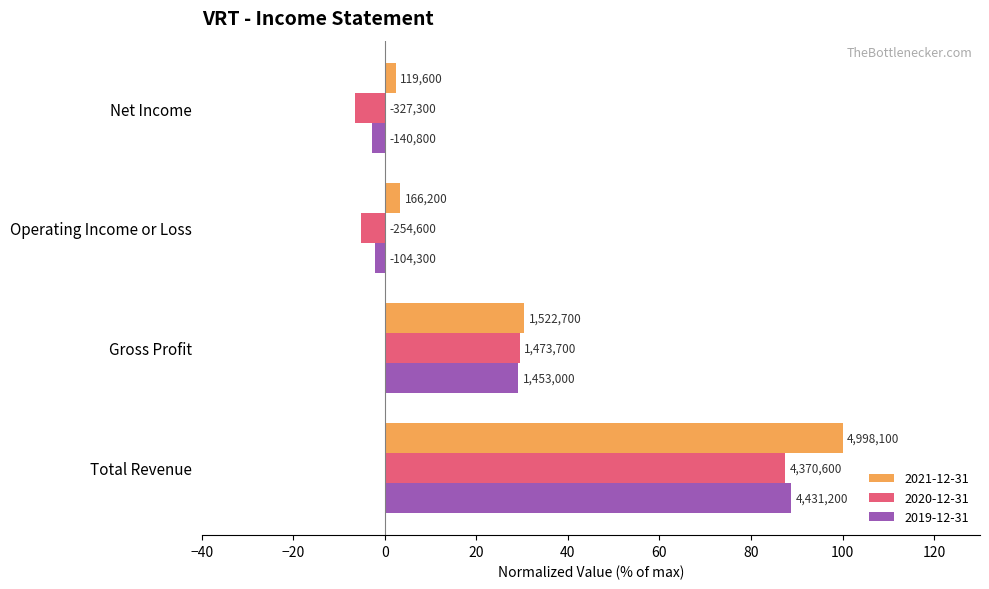

What is the difference between the maximum and second lowest values in the 2021-12-31 series?

96.7